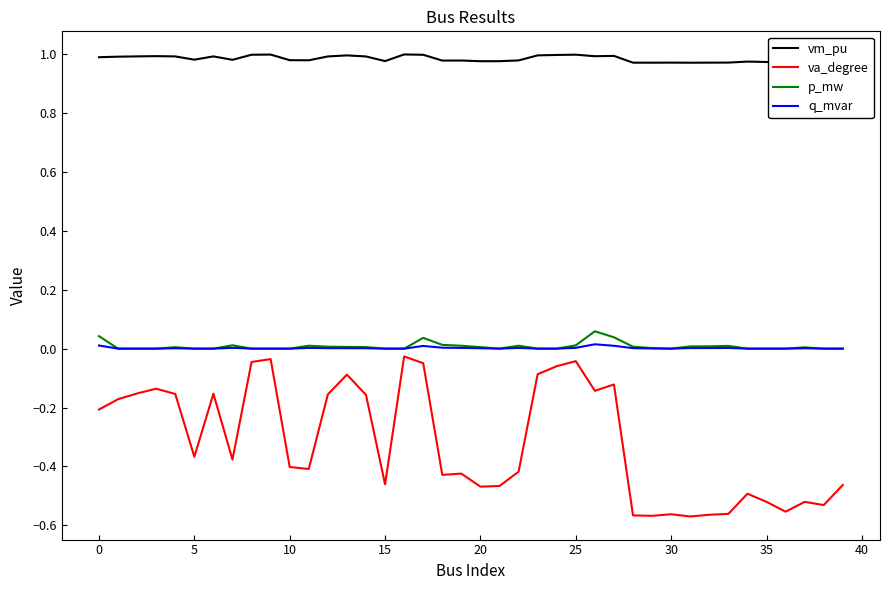

Which series has the largest range (max minus min)?

va_degree